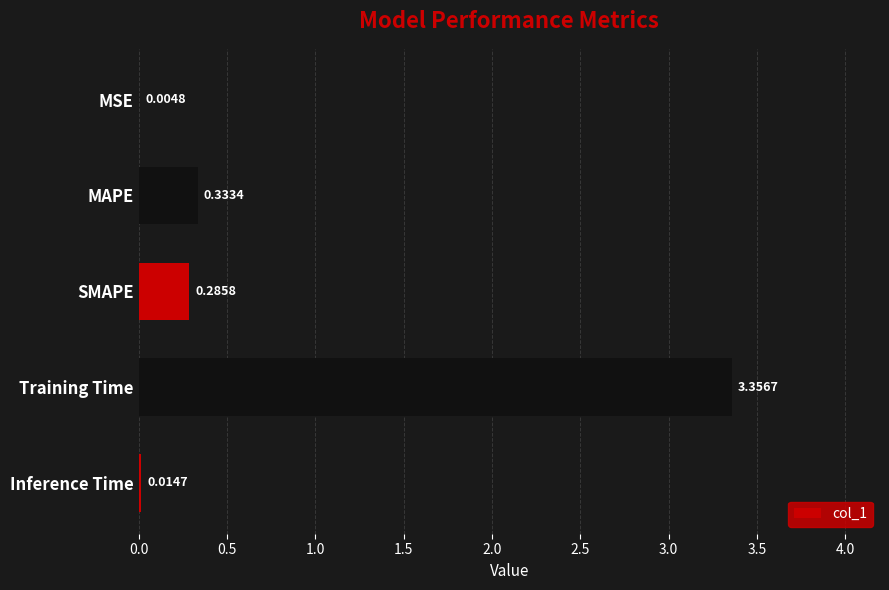

Between MAPE and Inference Time, which is larger?

MAPE